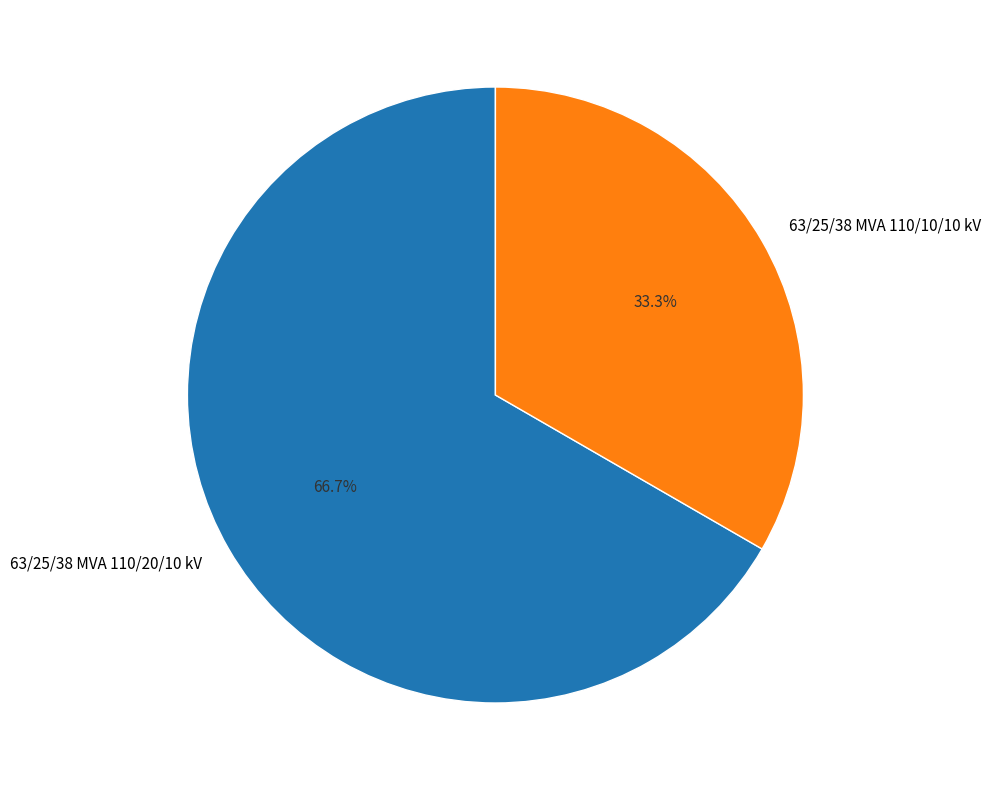

What is the total percentage of 63/25/38 MVA 110/20/10 kV and 63/25/38 MVA 110/10/10 kV?

100.0%